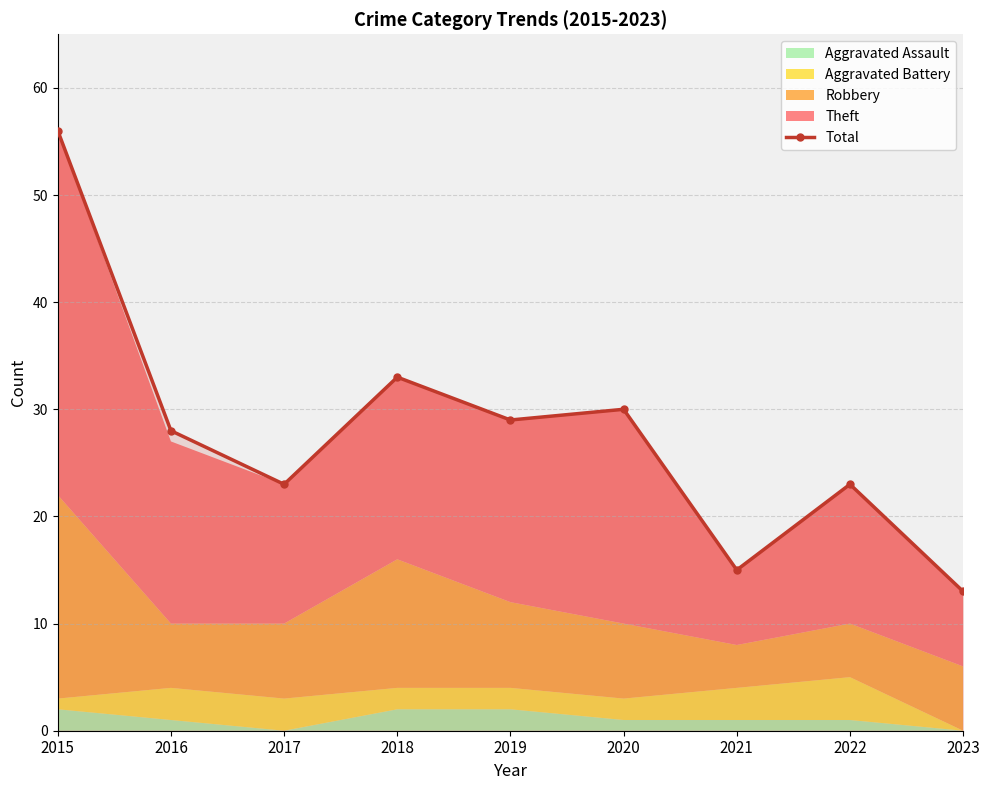

At which category does the data reach its first local peak?

2018